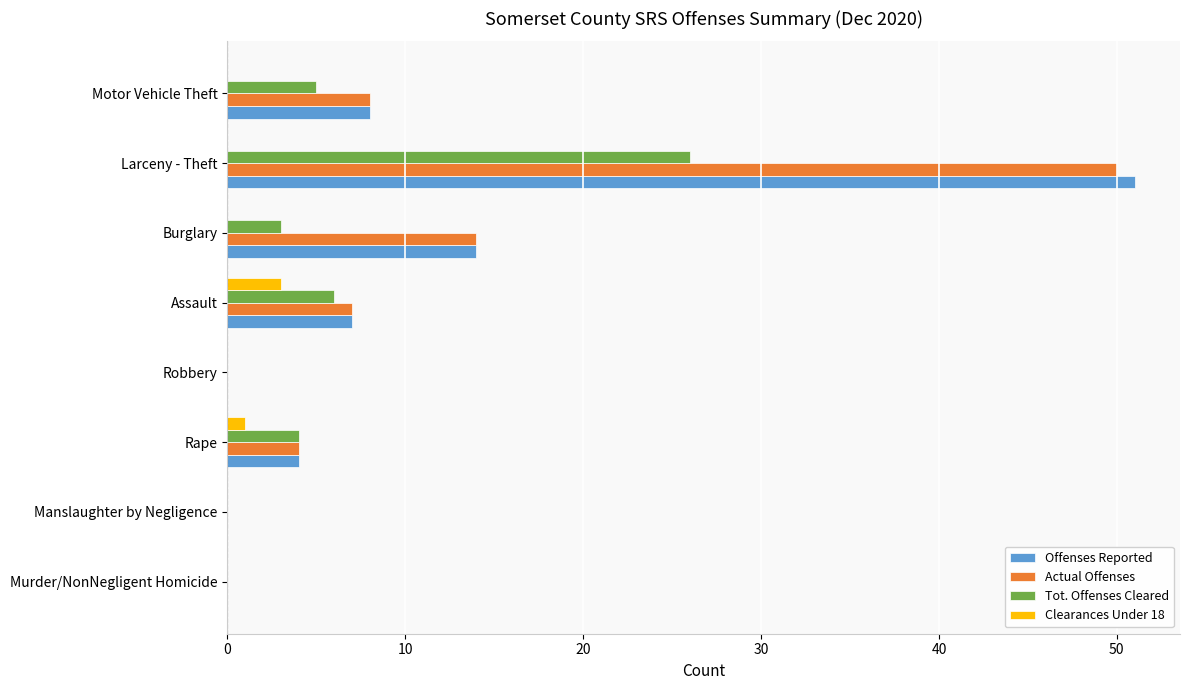

What is the total value across all series at Motor Vehicle Theft?

21